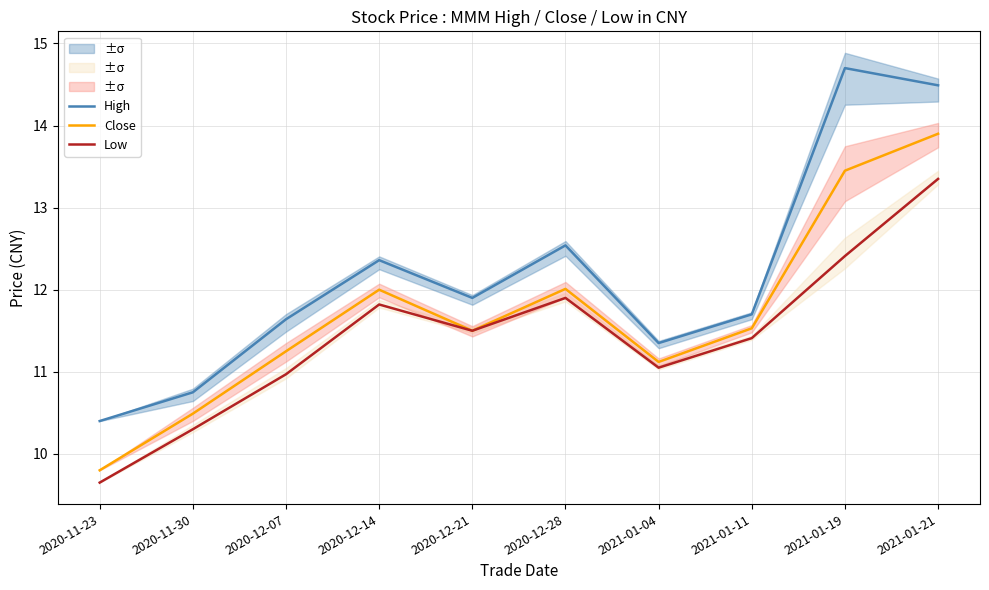

Which series has the widest spread of values?

High